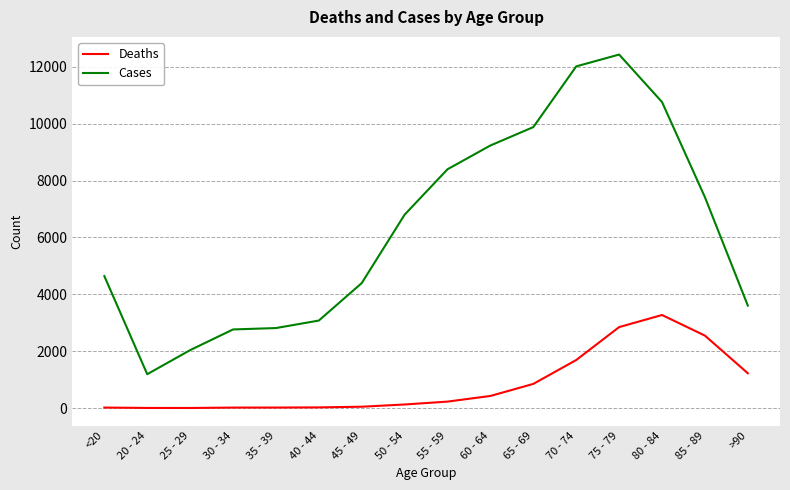

What is the difference between the Deaths values at 65 - 69 and 70 - 74?

840